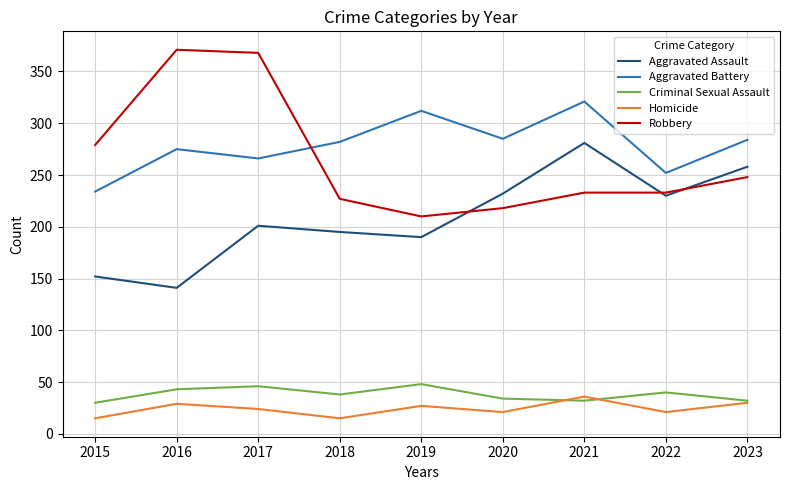

How many series are shown in this chart?

5